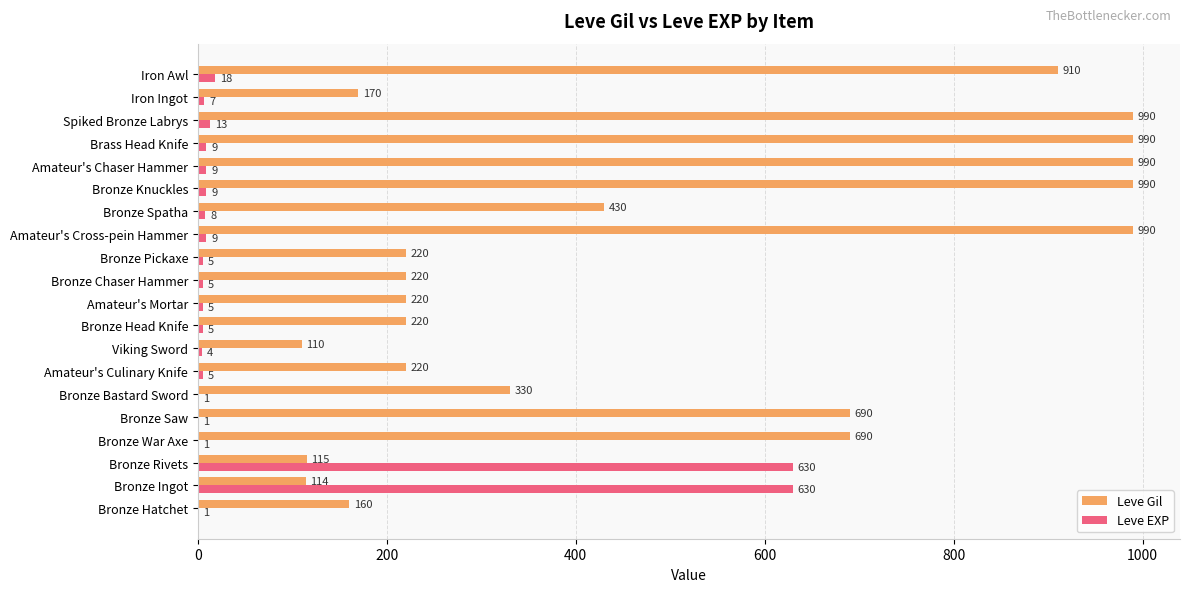

What is the sum of all Leve Gil values?

9769